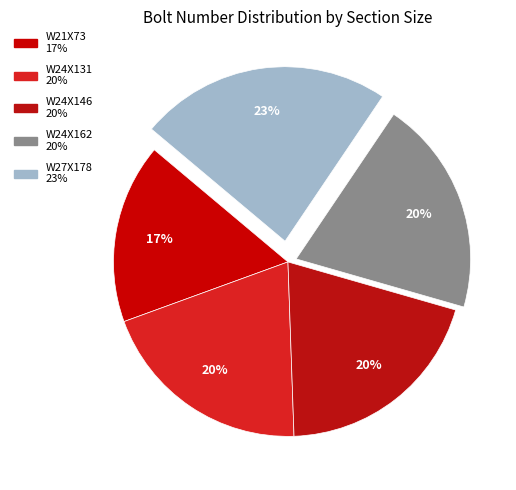

How many segments does this pie chart have?

5